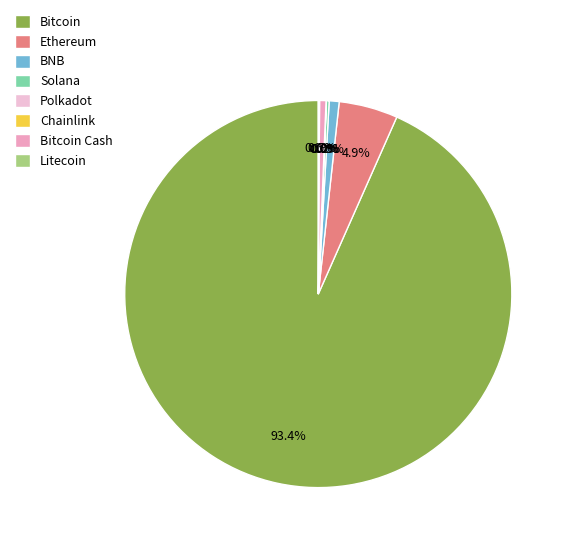

What percentage is the Ethereum slice, to the nearest percent?

5%